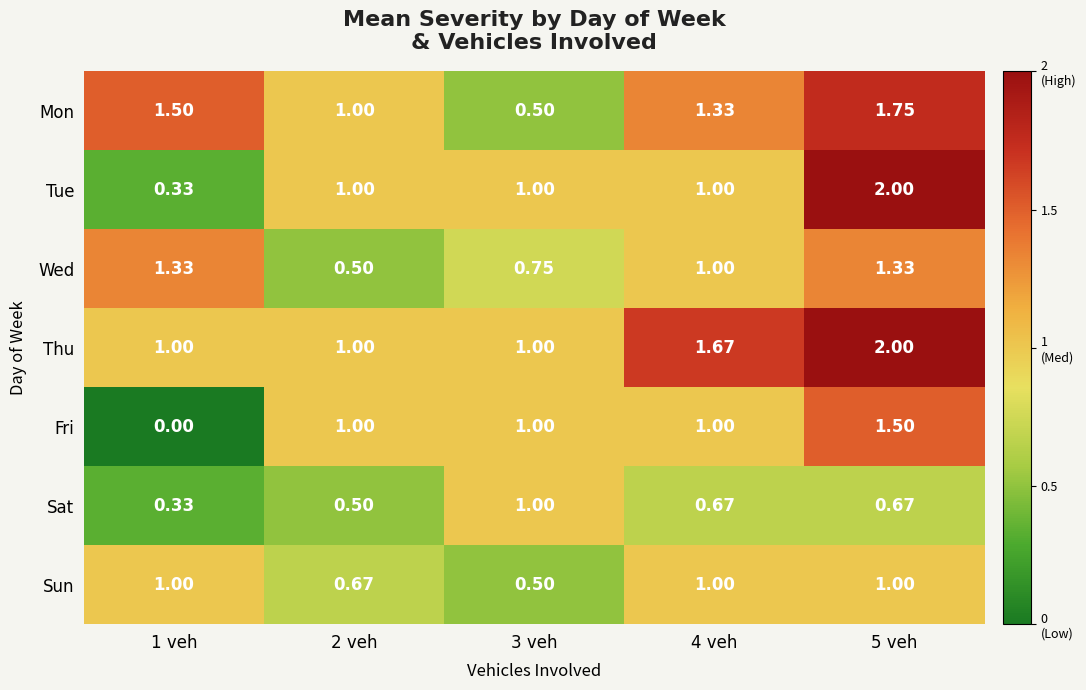

Which series has the largest range (max minus min)?

Tue